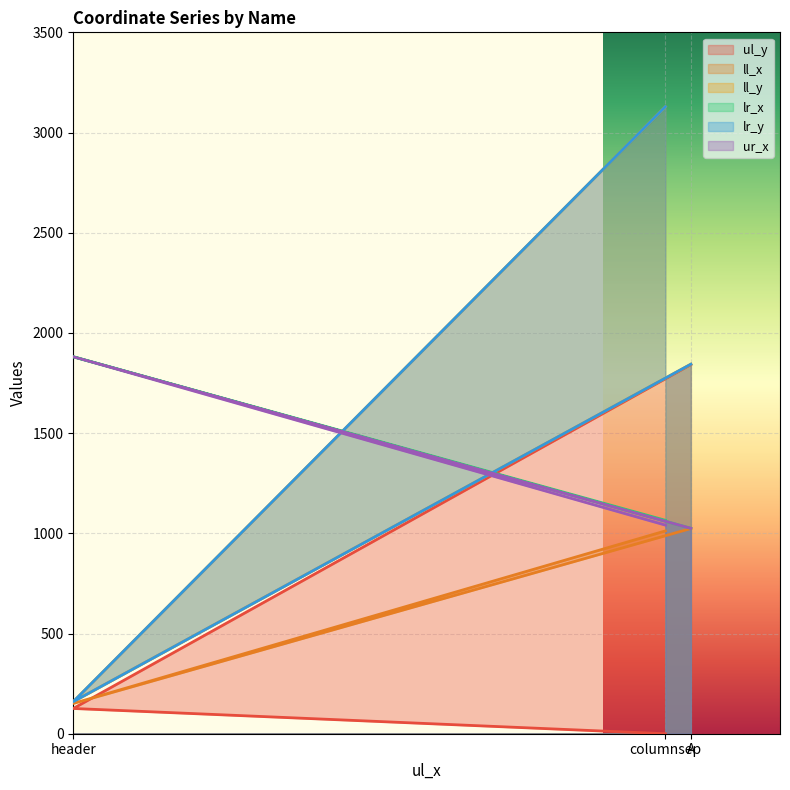

Rank the series at header from highest to lowest value.

lr_x, ur_x, ll_y, lr_y, ll_x, ul_y